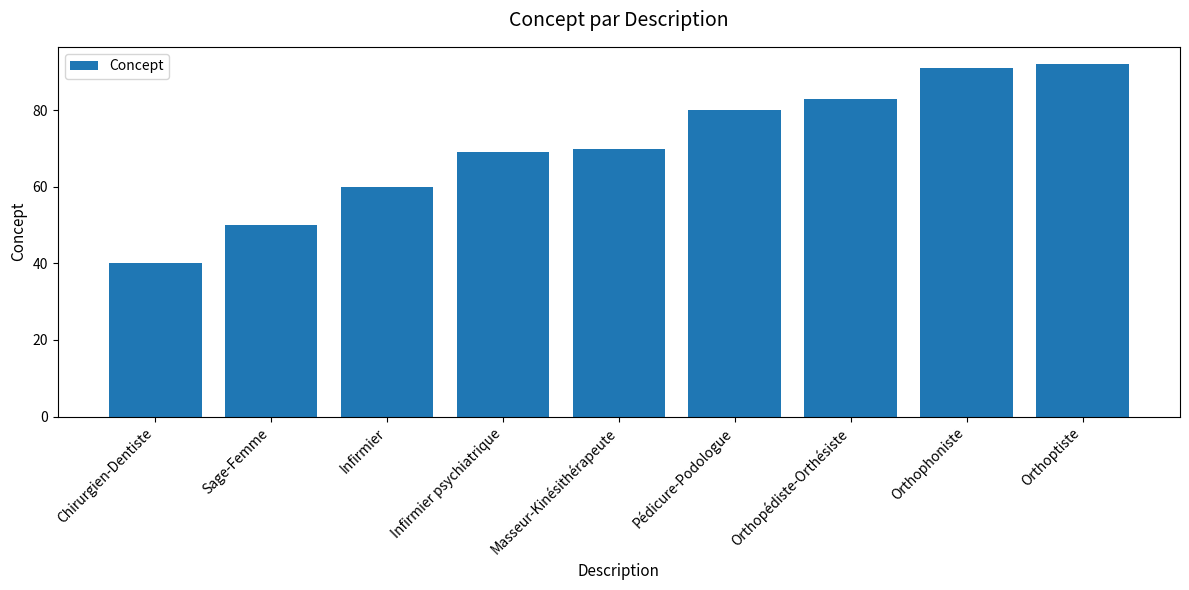

What is the ratio of the value at Orthoptiste to the value at Infirmier?

1.5